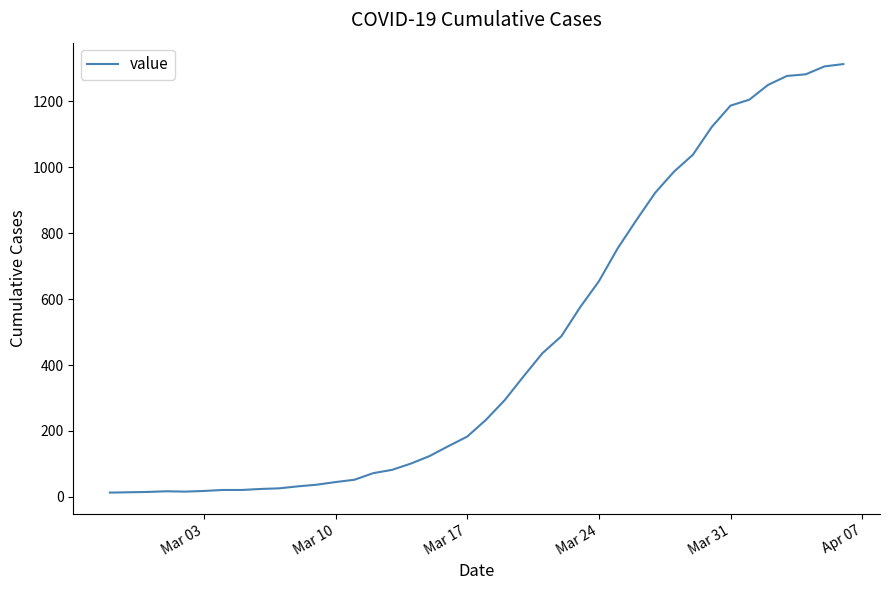

What is the greatest value displayed?

1313